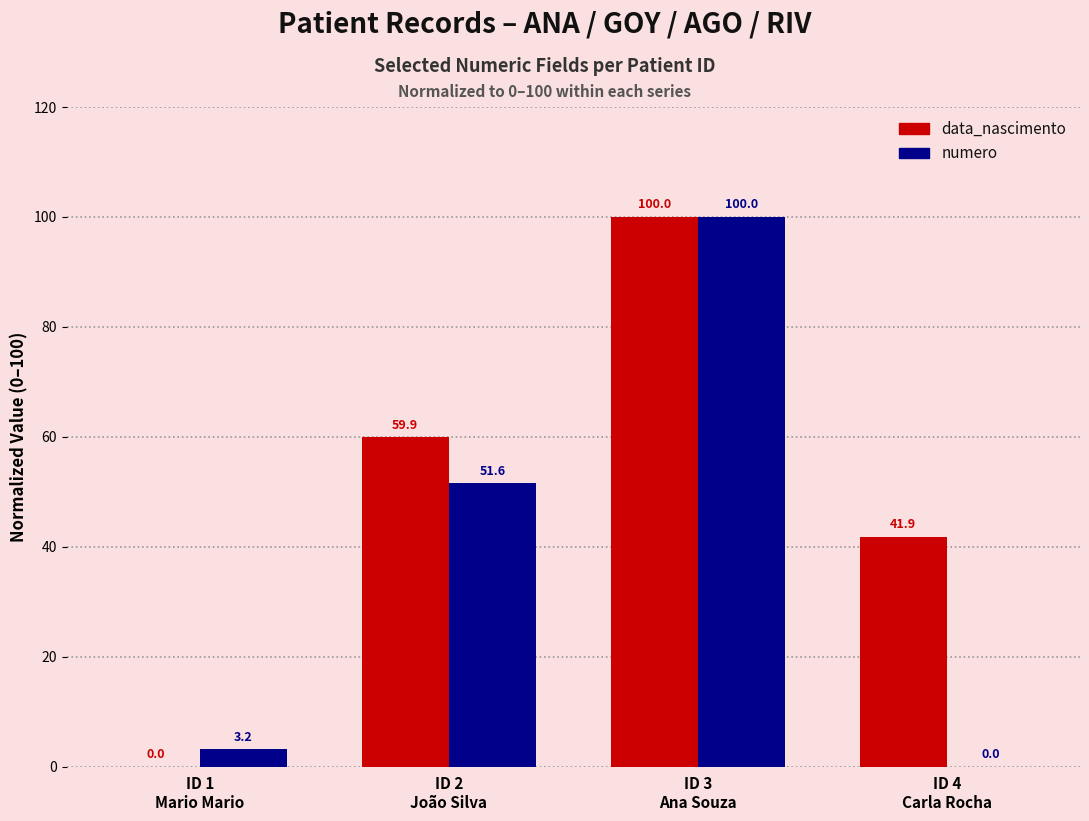

What value does the data_nascimento series have at ID 3
Ana Souza?

100.0